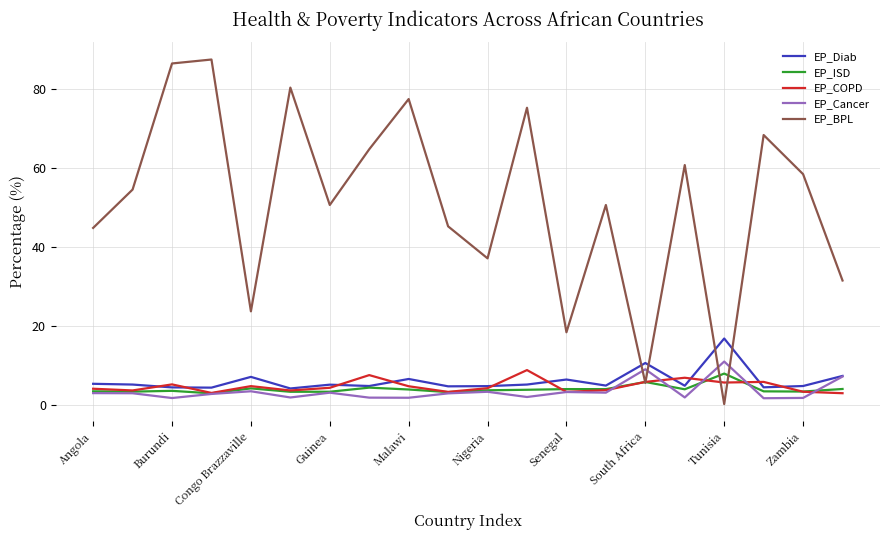

After their last crossing, which series has the higher values: EP_BPL or EP_Cancer?

EP_BPL